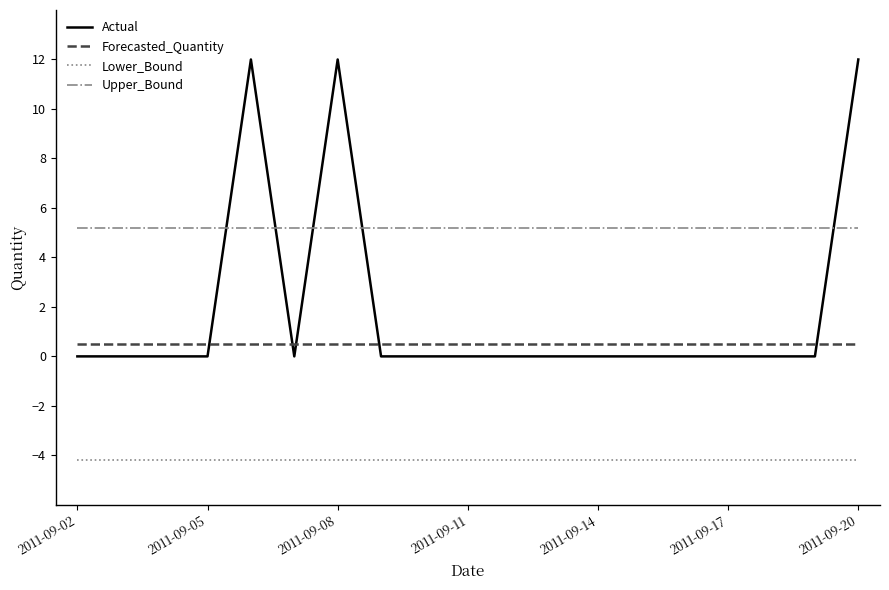

What is the maximum value for Upper_Bound?

5.2